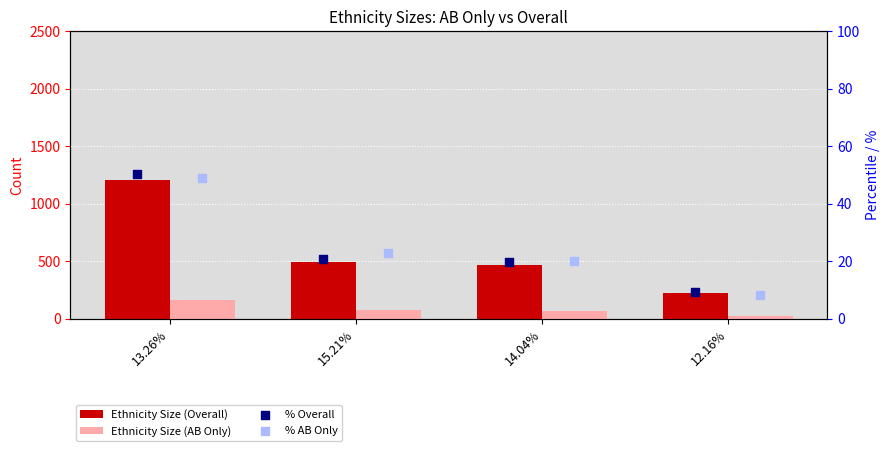

Which series reaches the maximum Y coordinate?

Ethnicity Size (Overall)